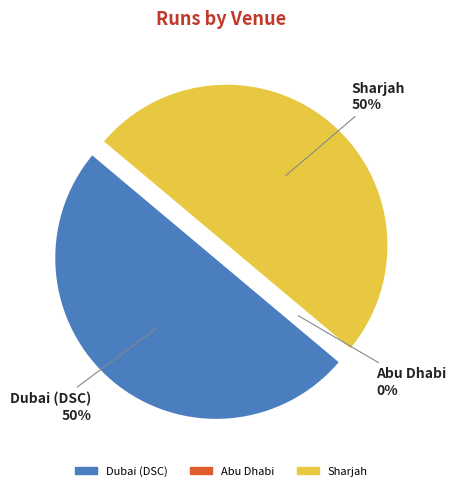

Does Abu Dhabi account for over 50% of the chart?

No